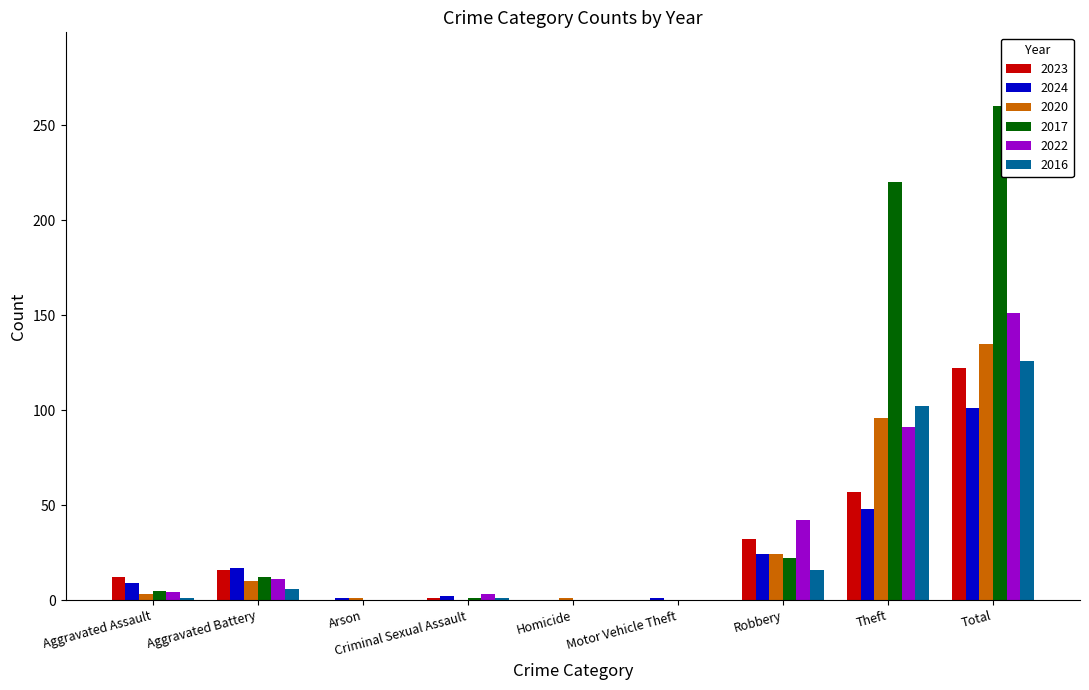

How many groups of bars are there?

9